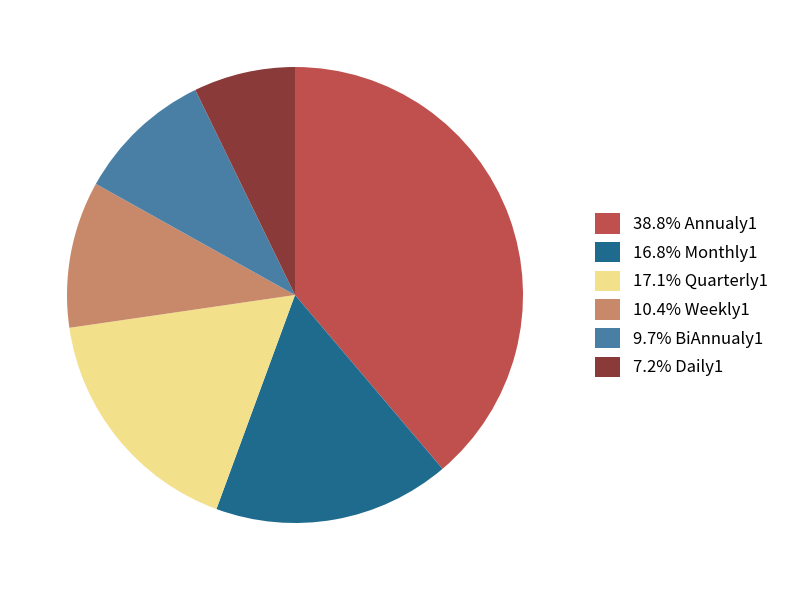

Approximately how many times larger is the value at 16.8% Monthly1 compared to 10.4% Weekly1?

1.6